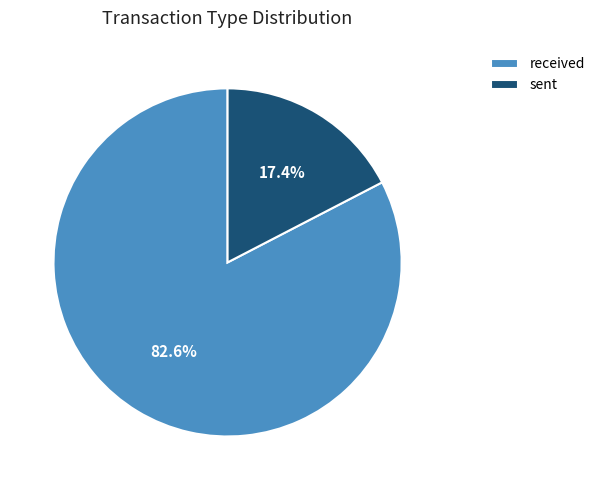

To the nearest percent, what percentage of the pie is sent?

17%